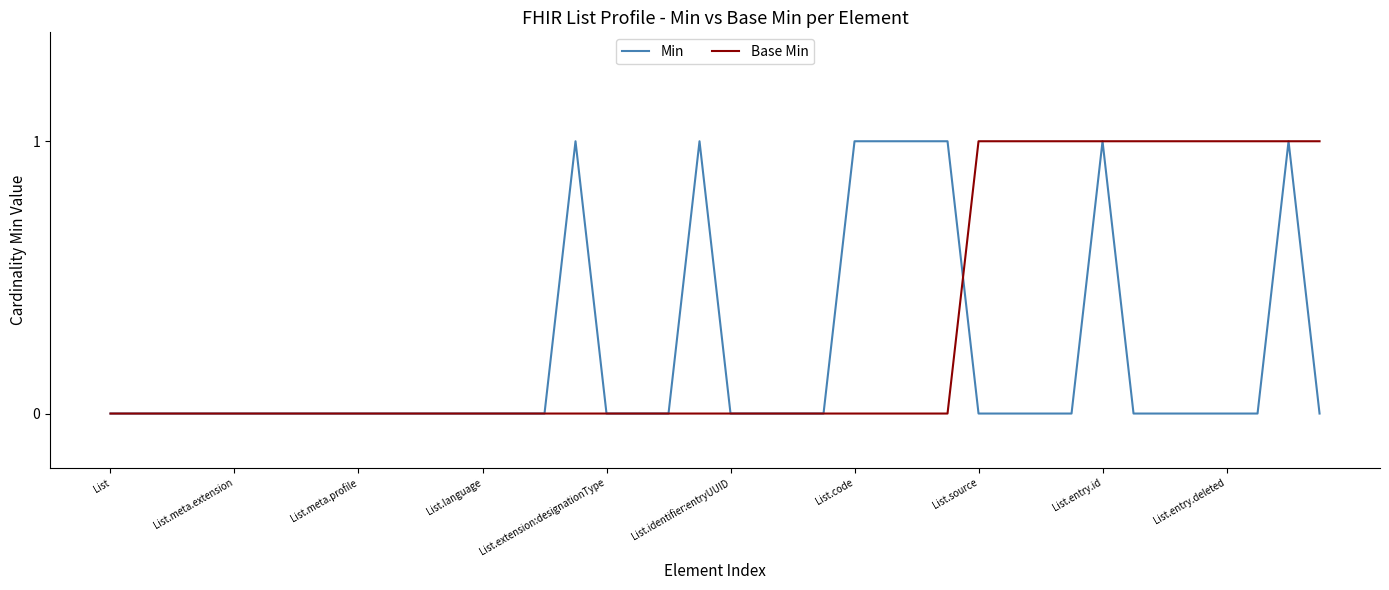

Does the chart display data point markers on the line(s)?

No